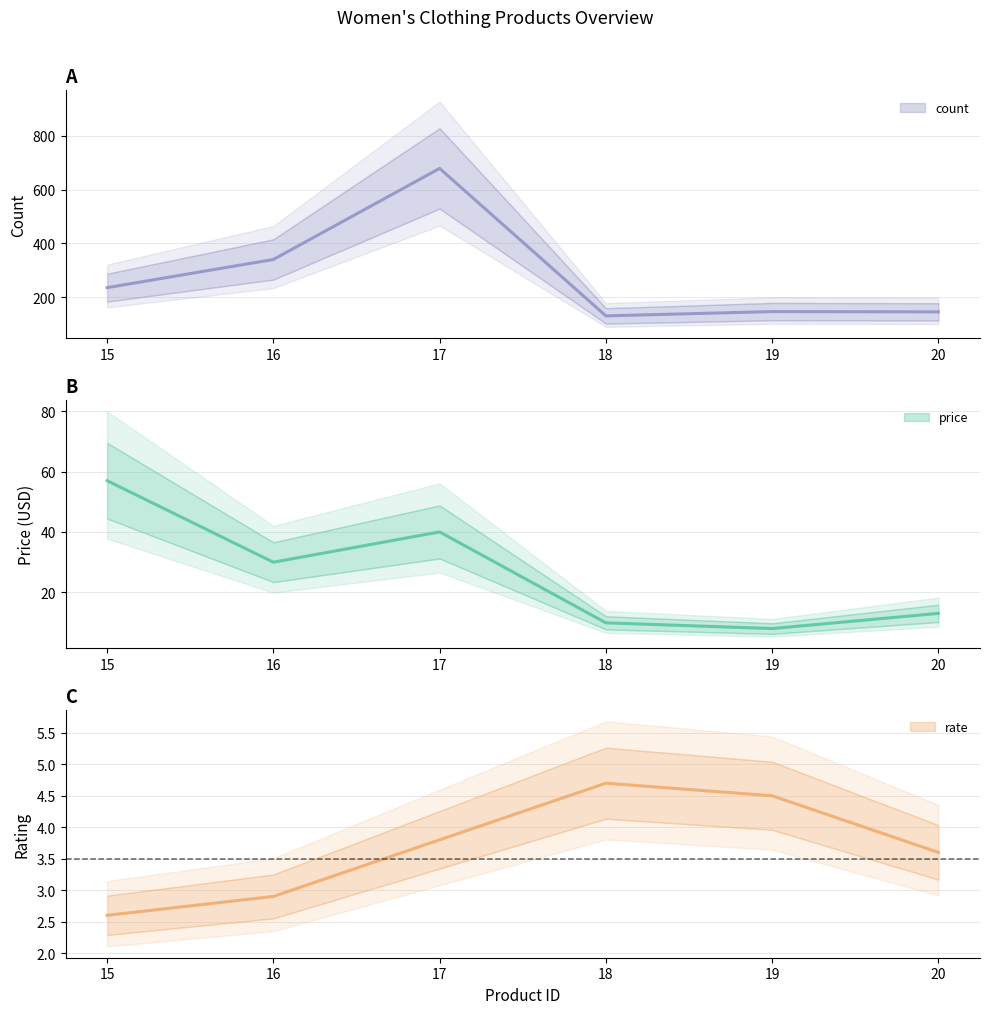

What is the lowest value of the price series?

8.0